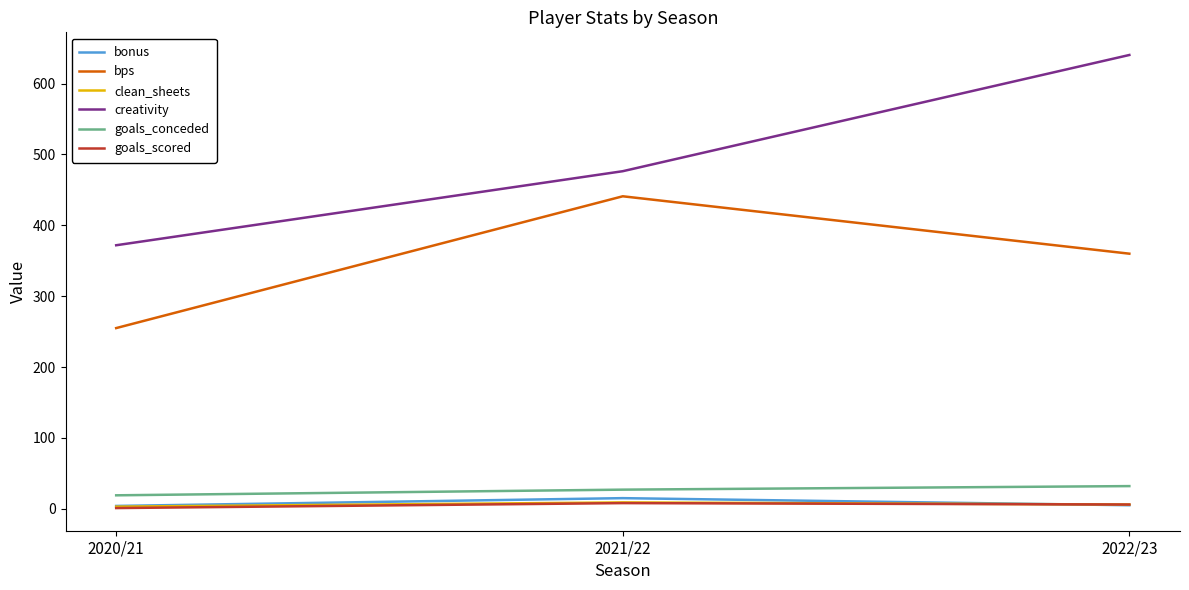

Where is creativity nearest to the value 506?

2021/22